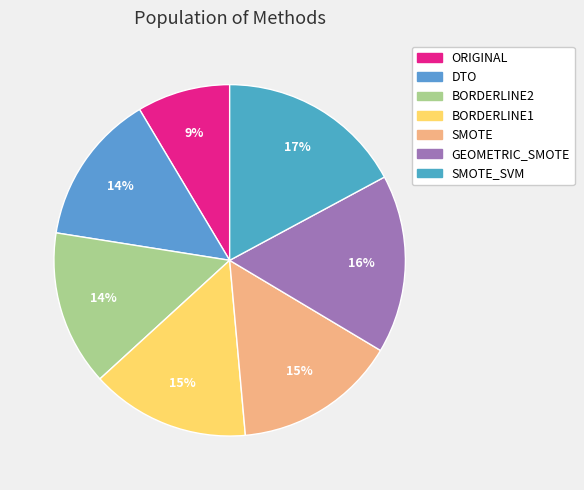

How many segments does this pie chart have?

7